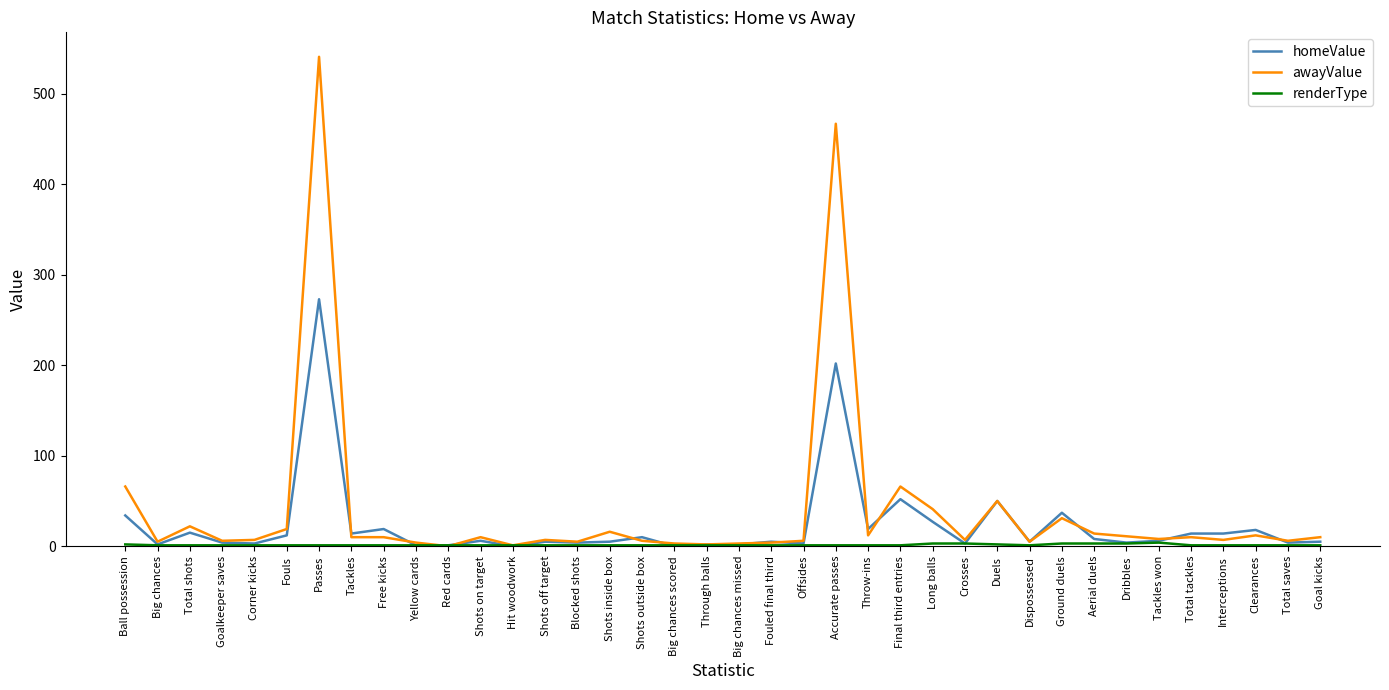

True or false: awayValue has a value of 12 at Throw-ins.

True